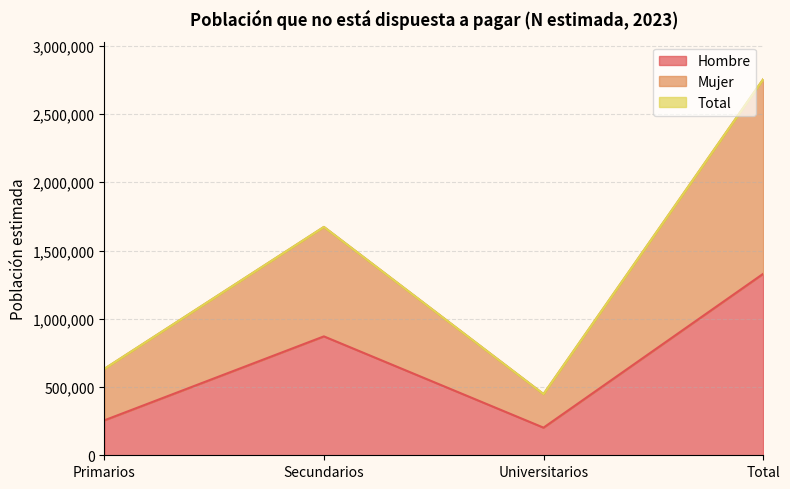

True or false: Hombre and Total cross at least once.

False